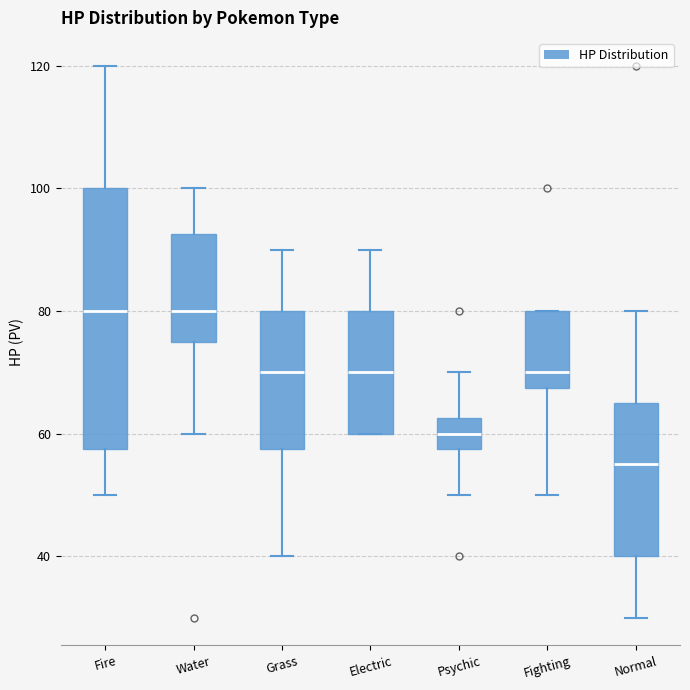

Reading left to right, read every box against the y-axis: the position of its median line, the range the box covers, and the ends of its whiskers. The values are not printed on the chart, so give them approximately, as read against the axis.

Fire: median 80, box 58 to 100, whiskers 50 to 120
Water: median 80, box 76 to 92, whiskers 60 to 100
Grass: median 70, box 58 to 80, whiskers 40 to 90
Electric: median 70, box 60 to 80, whiskers 60 to 90
Psychic: median 60, box 58 to 62, whiskers 50 to 70
Fighting: median 70, box 68 to 80, whiskers 50 to 80
Normal: median 56, box 40 to 66, whiskers 30 to 80